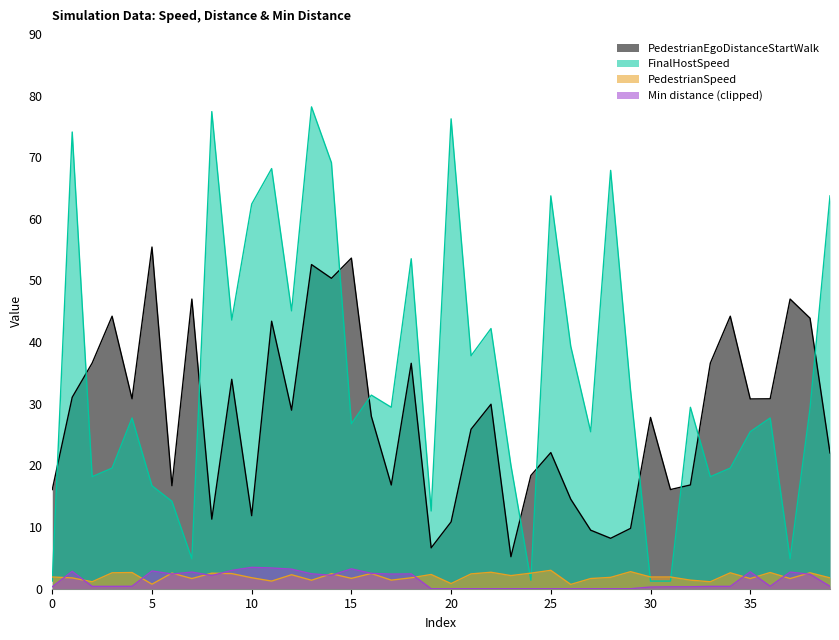

Reading right to left, transcribe all the data shown in this chart.

PedestrianEgoDistanceStartWalk: 39=22.0	38=43.9	37=47.0	36=30.8	35=30.8	34=44.2	33=36.6	32=16.8	31=16.1	30=27.8	29=9.8	28=8.2	27=9.5	26=14.5	25=22.1	24=18.4	23=5.2	22=29.9	21=25.9	20=10.8	19=6.6	18=36.6	17=16.8	16=28.0	15=53.6	14=50.4	13=52.6	12=29.0	11=43.4	10=11.8	9=34.0	8=11.3	7=47.0	6=16.7	5=55.4	4=30.8	3=44.2	2=36.6	1=31.1	0=16.1
FinalHostSpeed: 39=63.7	38=29.3	37=4.9	36=27.7	35=25.5	34=19.6	33=18.2	32=29.4	31=1.2	30=1.2	29=32.2	28=67.9	27=25.5	26=39.3	25=63.7	24=1.4	23=20.0	22=42.2	21=37.8	20=76.2	19=12.6	18=53.5	17=29.4	16=31.4	15=26.8	14=69.1	13=78.2	12=45.1	11=68.2	10=62.4	9=43.6	8=77.4	7=4.9	6=14.2	5=16.7	4=27.7	3=19.6	2=18.2	1=74.1	0=1.2
PedestrianSpeed: 39=1.8	38=2.6	37=1.7	36=2.6	35=1.7	34=2.6	33=1.1	32=1.4	31=1.9	30=1.9	29=2.8	28=1.8	27=1.7	26=0.7	25=3.0	24=2.5	23=2.1	22=2.7	21=2.4	20=0.8	19=2.3	18=1.8	17=1.4	16=2.5	15=1.7	14=2.4	13=1.4	12=2.3	11=1.2	10=1.8	9=2.5	8=2.5	7=1.7	6=2.5	5=0.7	4=2.6	3=2.6	2=1.1	1=1.8	0=1.9
Min distance (clipped): 39=0.4	38=2.3	37=2.7	36=0.4	35=2.7	34=0.4	33=0.4	32=0.3	31=0.3	30=0.3	29=0.0	28=0.0	27=0.0	26=0.0	25=0.0	24=0.0	23=0.0	22=0.0	21=0.0	20=0.0	19=0.0	18=2.4	17=2.4	16=2.5	15=3.2	14=2.2	13=2.4	12=3.2	11=3.4	10=3.5	9=3.0	8=2.1	7=2.7	6=2.4	5=2.9	4=0.4	3=0.4	2=0.4	1=2.8	0=0.3